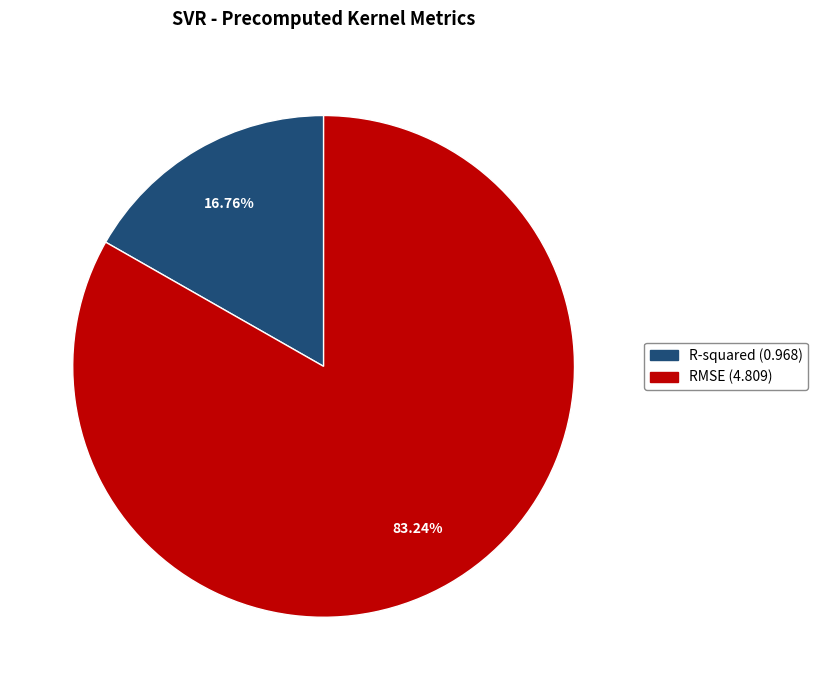

Is the sum of R-squared and RMSE greater than half?

Yes